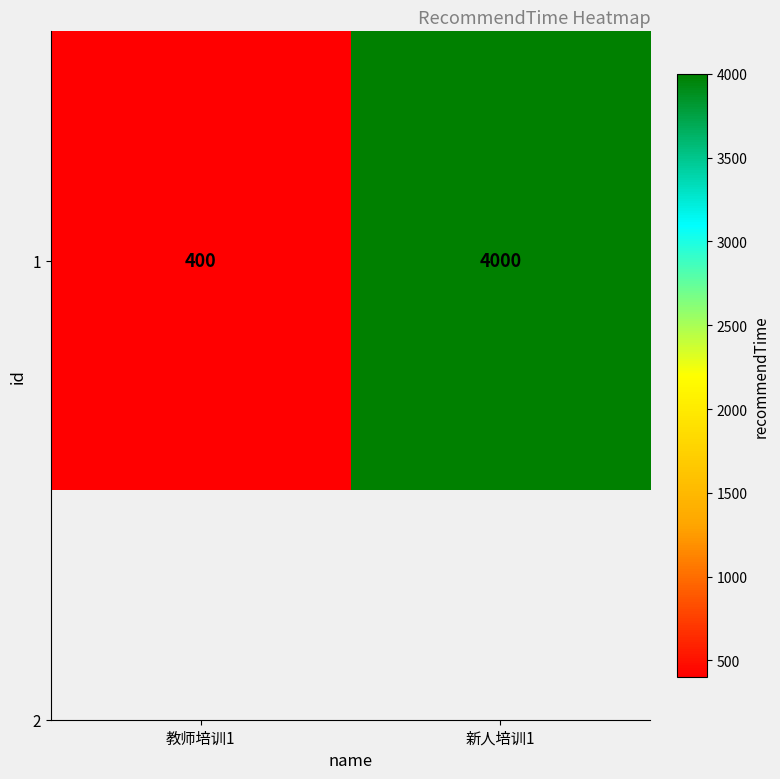

Reading left to right, list all the values displayed in this chart.

400	4000